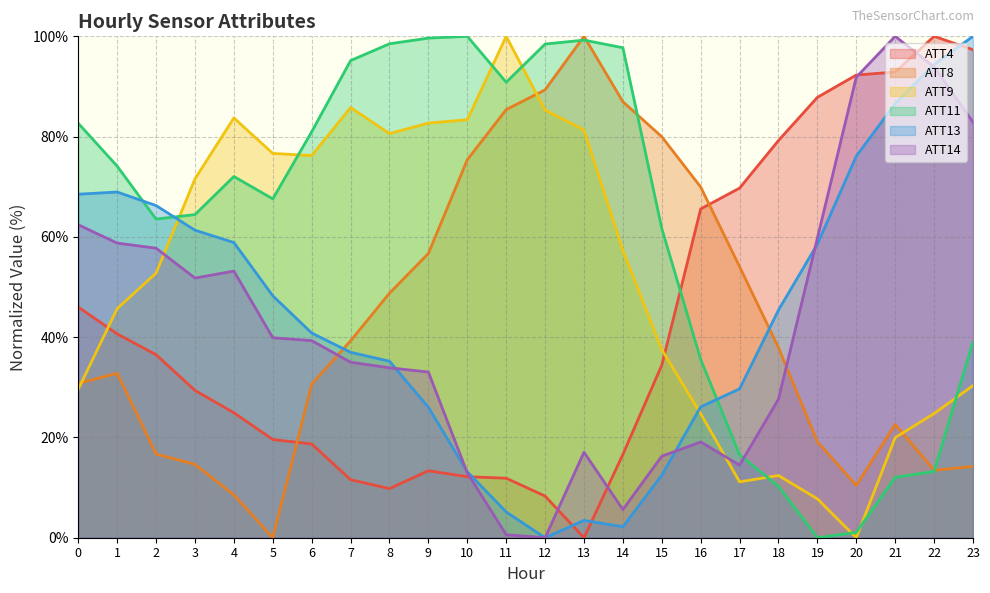

True or false: ATT14 has a value of 51.8 at 3.

True